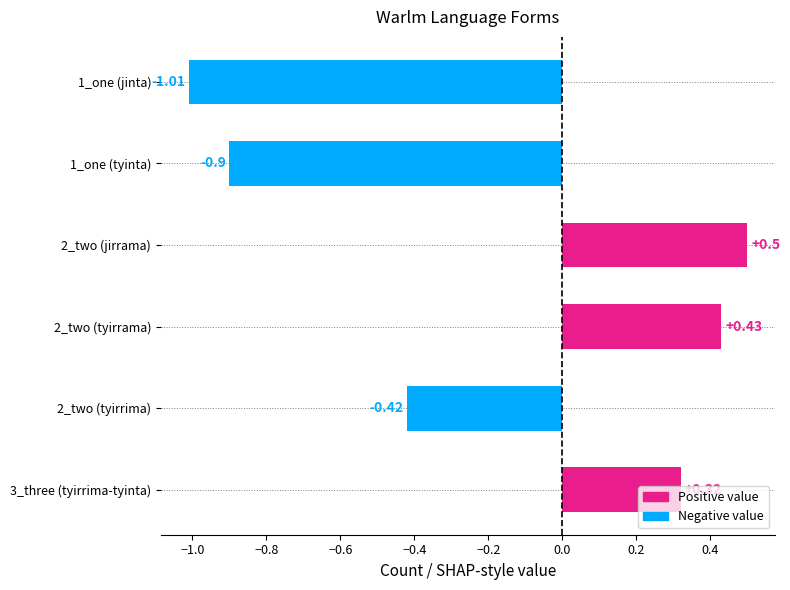

What is the change in value from 1_one (tyinta) to 3_three (tyirrima-tyinta)?

+1.2